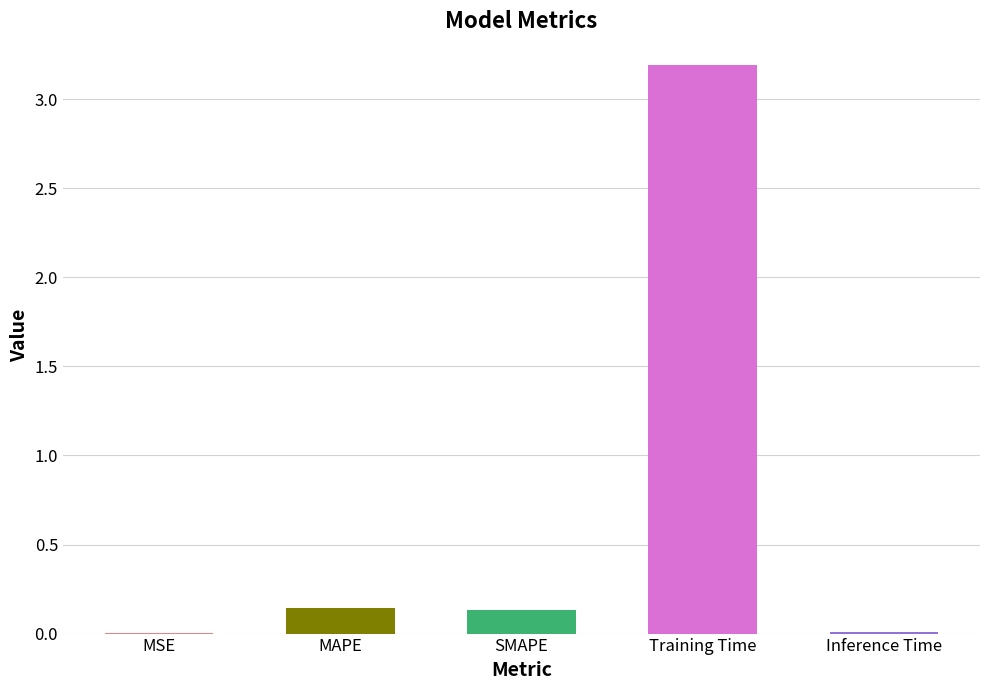

The chart shows a value of 0.0 at MSE. True or false?

True